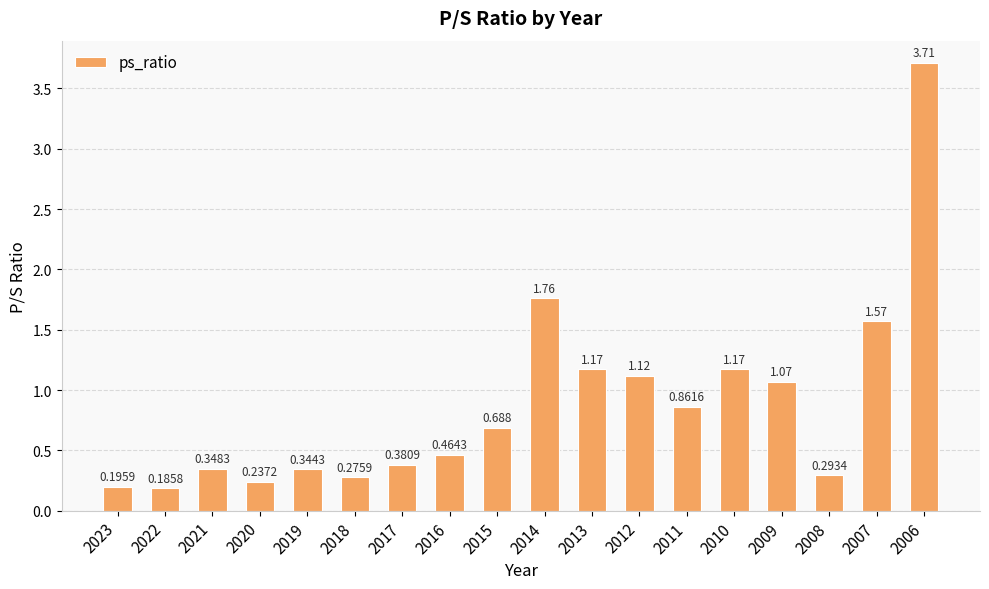

What is the smallest value displayed?

0.2